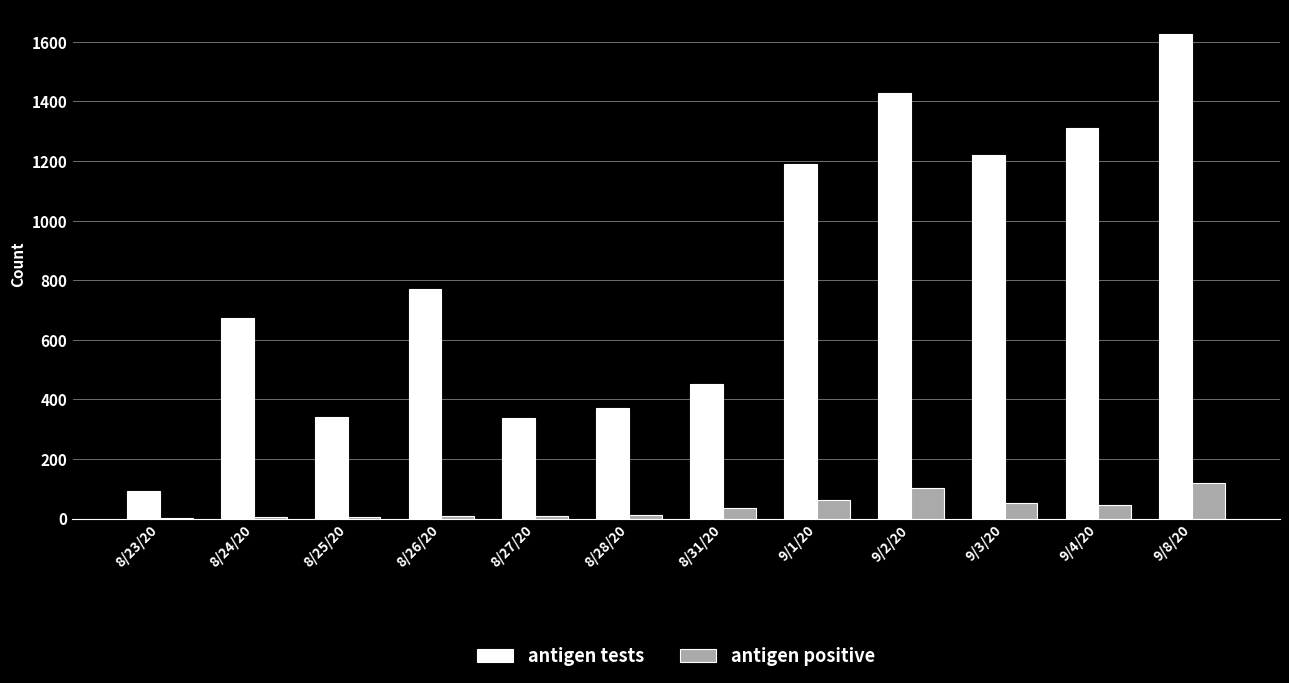

Which series has the largest total across all categories?

antigen tests